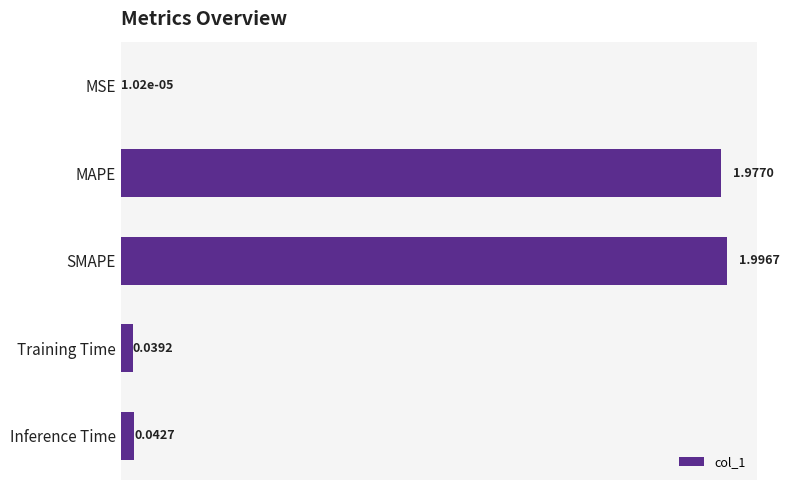

What is the sum of all values?

4.1